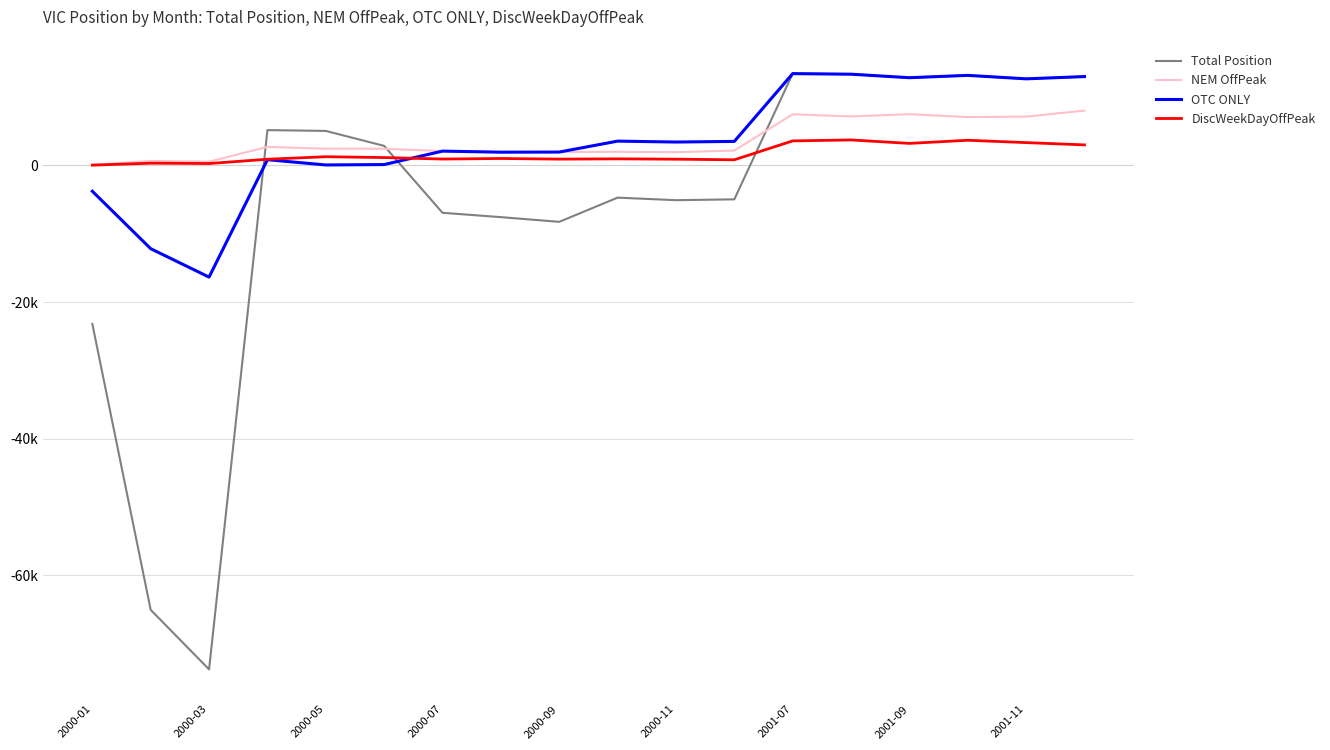

What are all the series names shown in the legend?

Total Position, NEM OffPeak, OTC ONLY, DiscWeekDayOffPeak